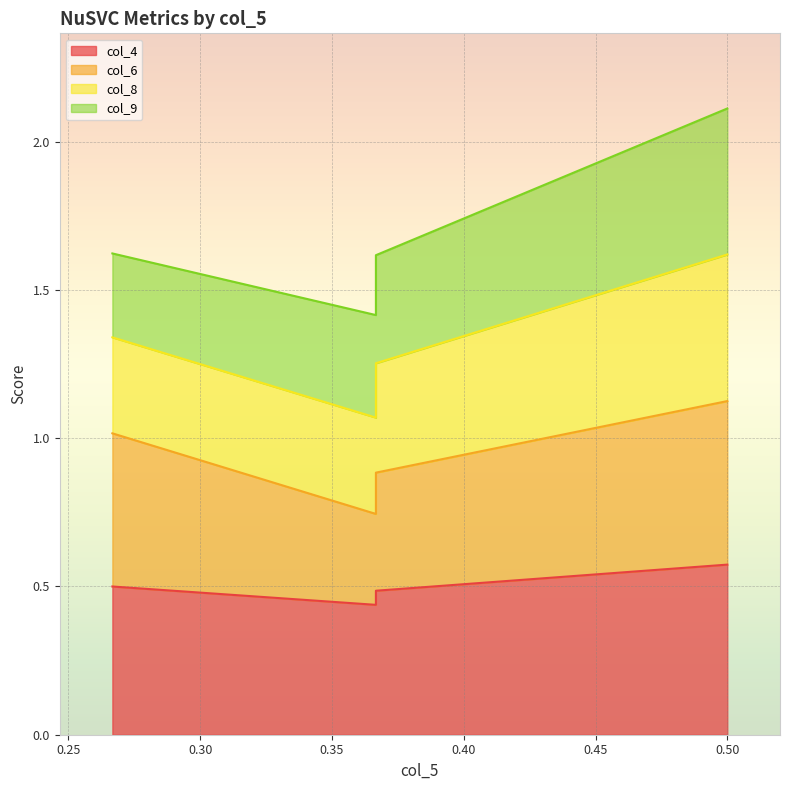

At which label does col_6 reach its minimum?

0.366667